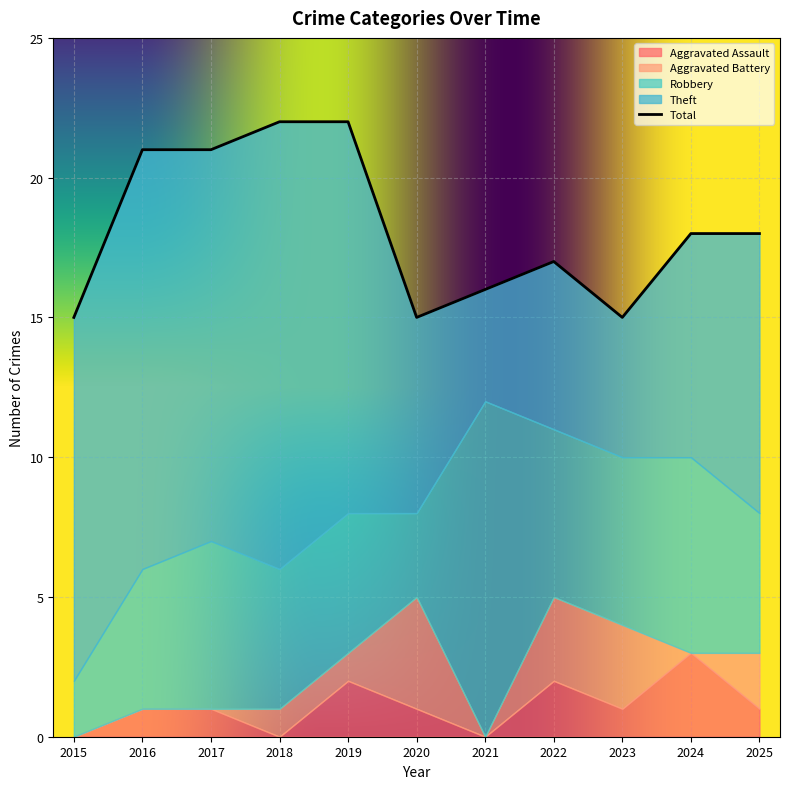

Rank the series by their maximum value, from highest to lowest.

Theft, Robbery, Aggravated Battery, Aggravated Assault